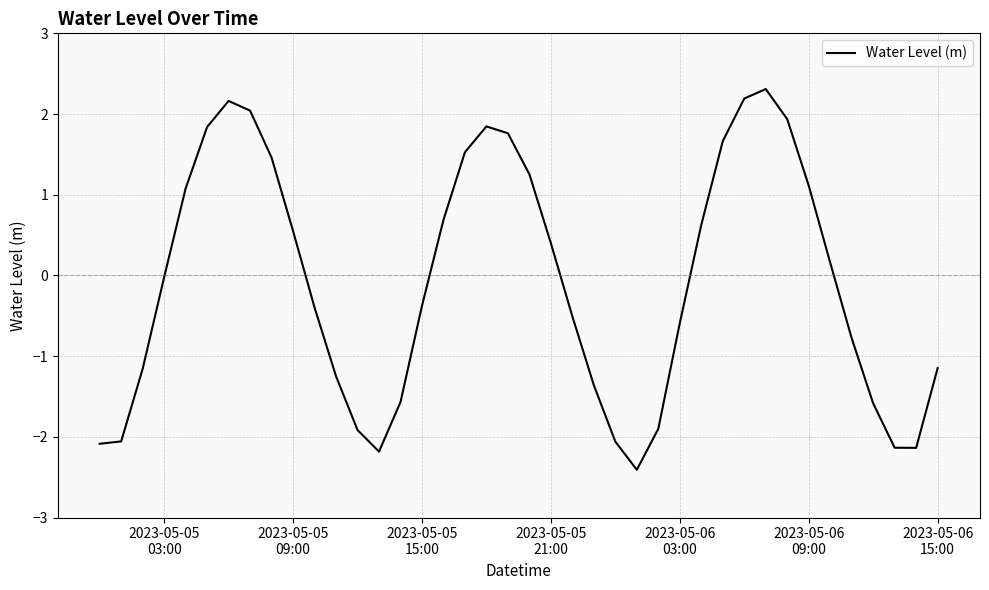

What is the minimum value shown in the chart?

-2.4